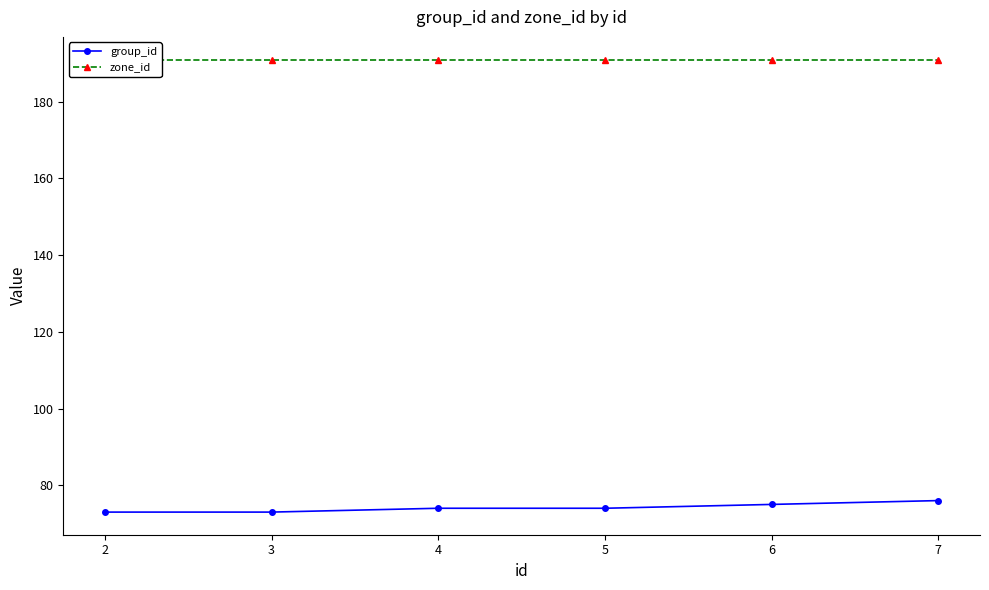

What is the minimum value for group_id?

73